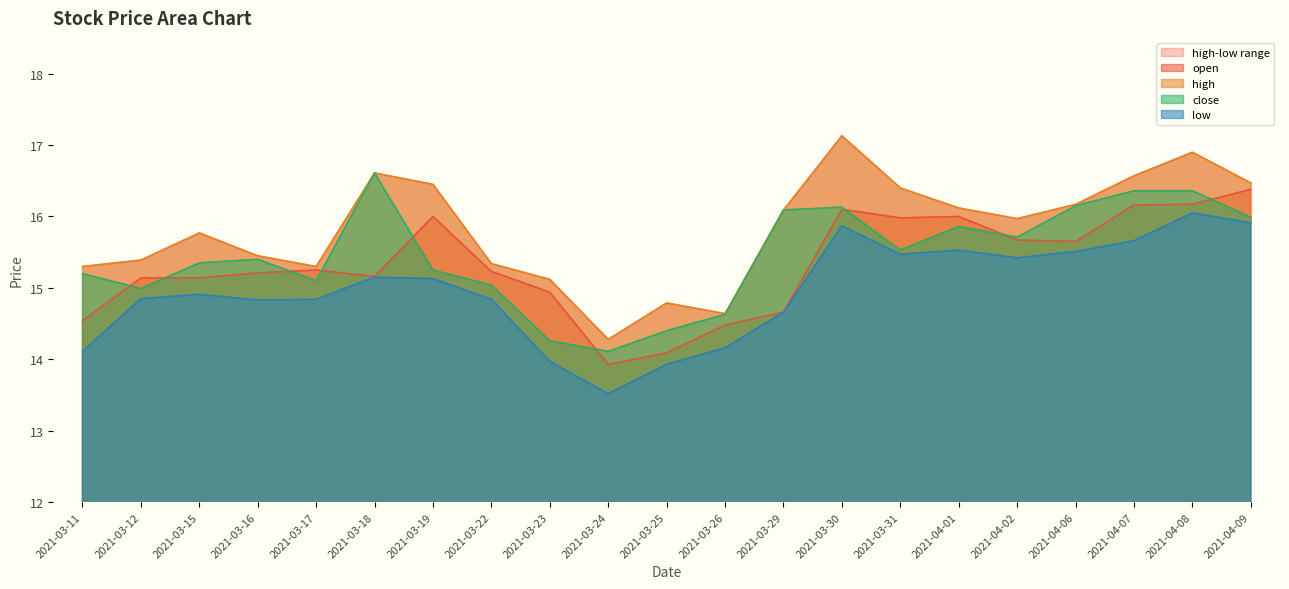

What value does the close series have at 2021-04-09?

16.0